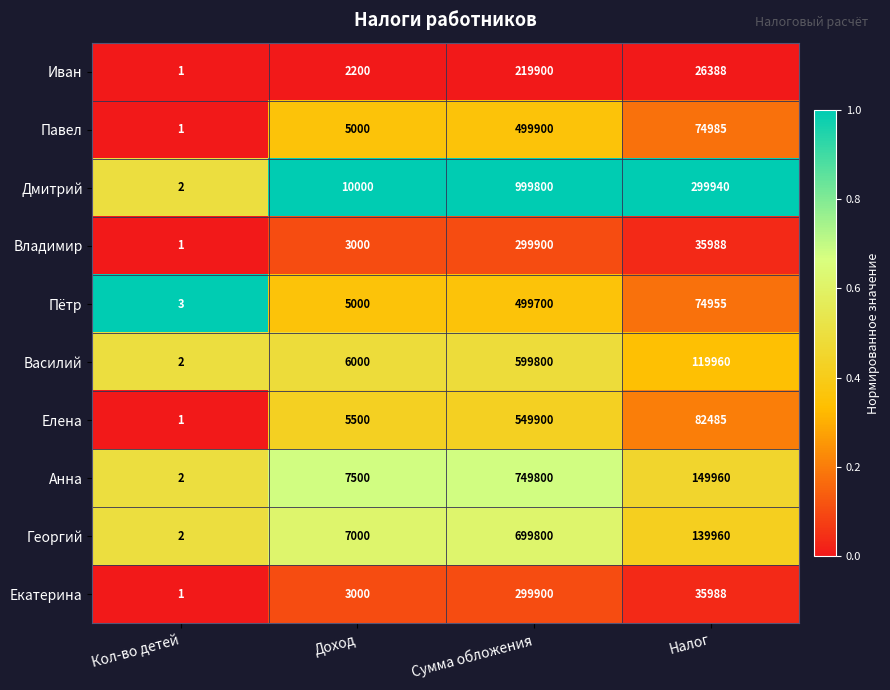

What is the sum of the Георгий values at Кол-во детей and Налог?

139962